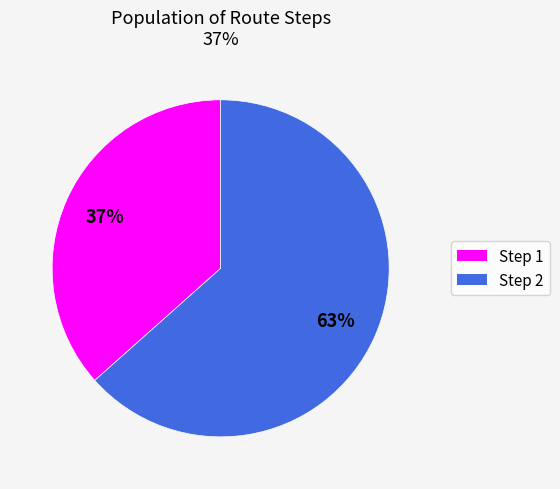

Rank the categories by value from highest to lowest.

Step 2, Step 1